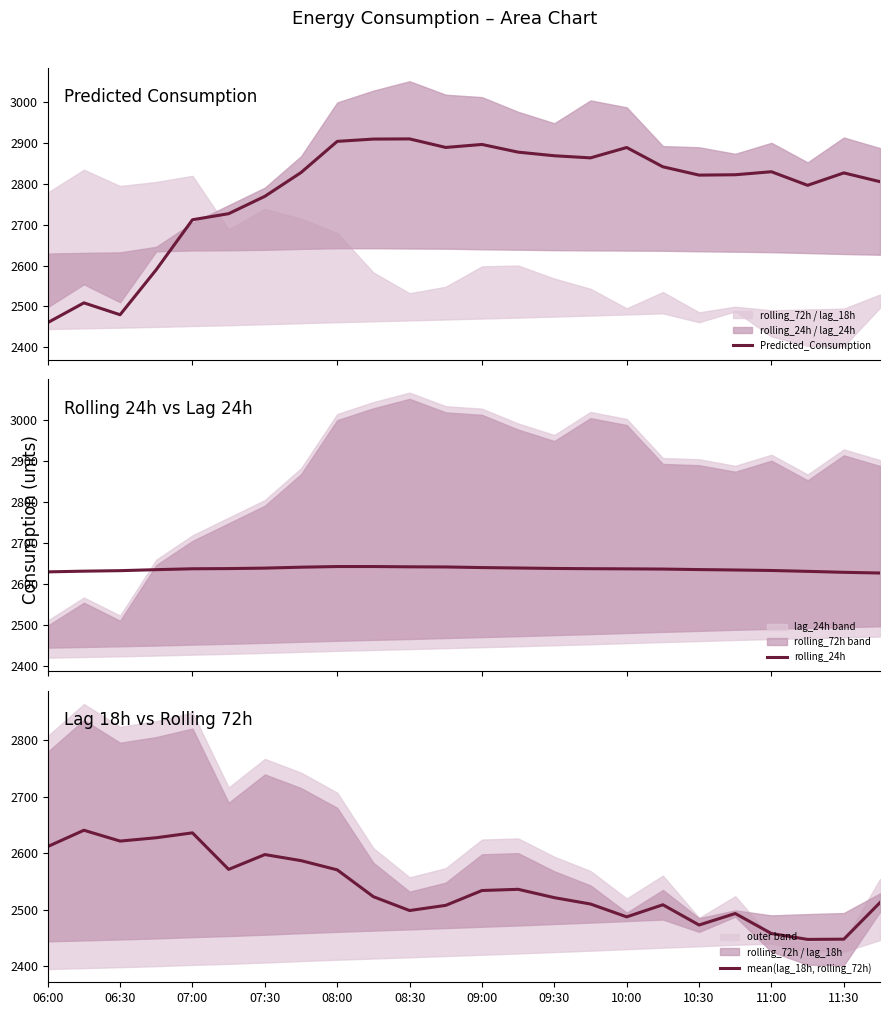

The mean(lag_18h, rolling_72h) series shows 2498.7 at 08:30. True or false?

True